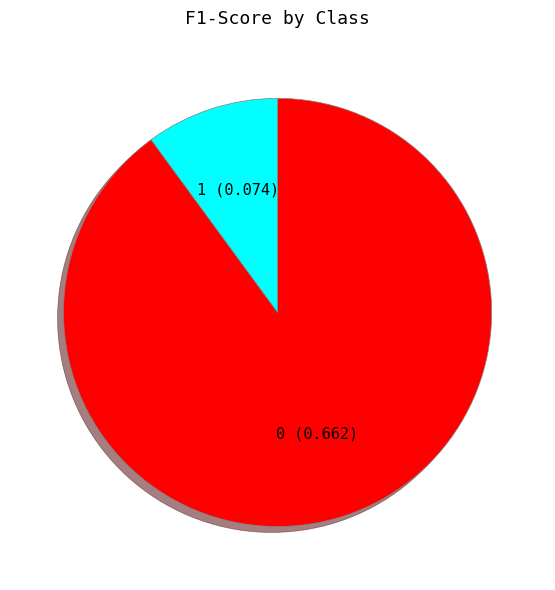

Does any single category account for the majority?

Yes